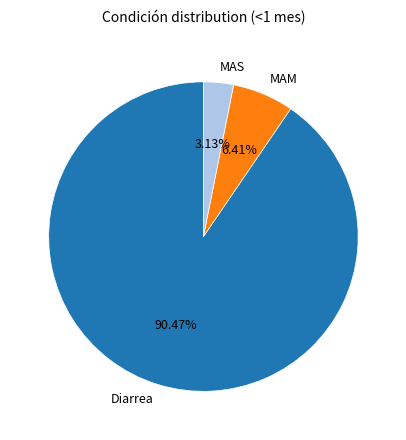

Which slice is the largest?

Diarrea